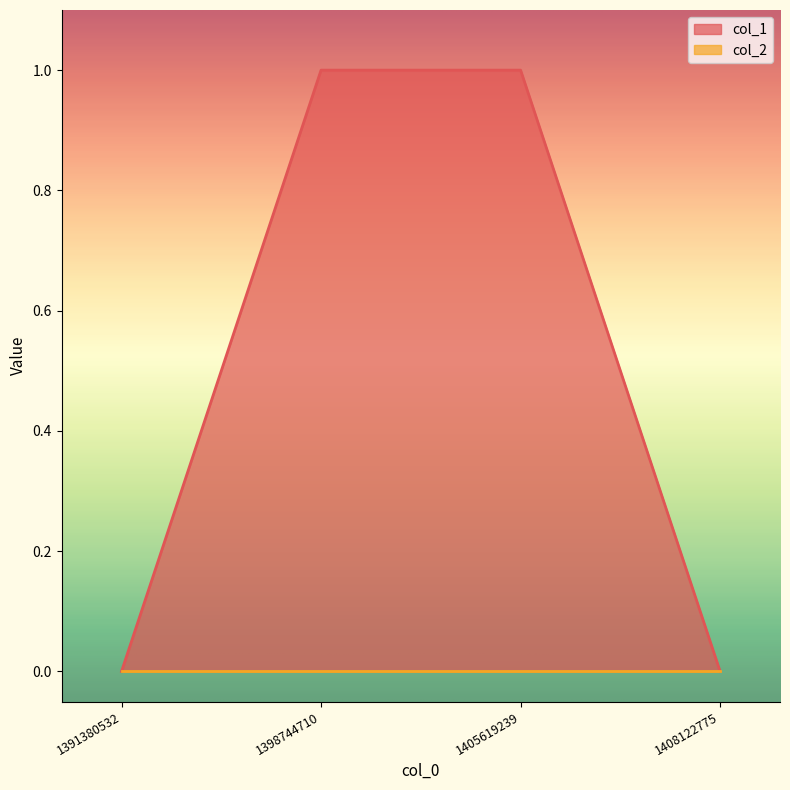

How many values are above zero?

2